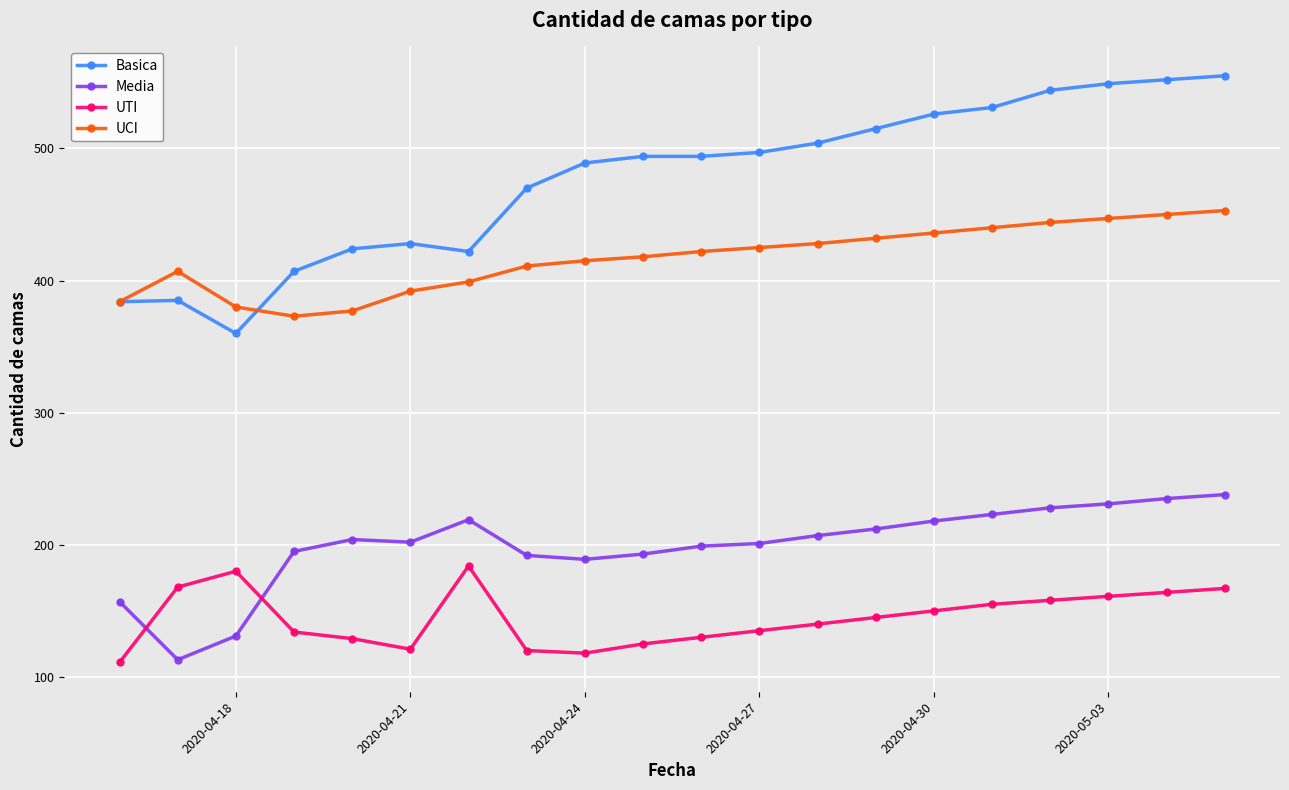

True or false: UTI has more than 1 points higher than both neighbors.

True